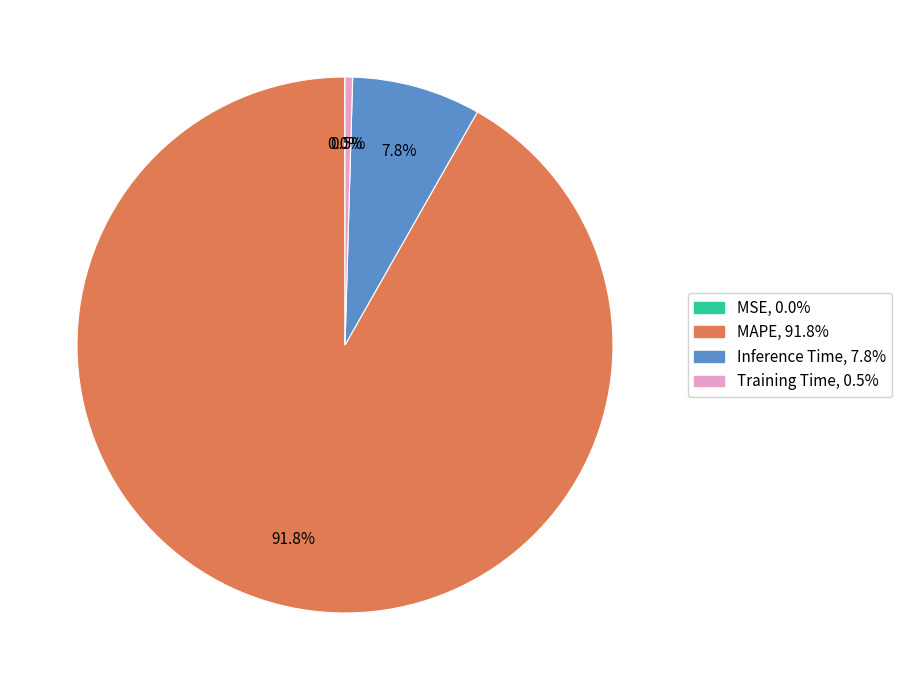

Which category has the biggest portion of the pie?

MAPE